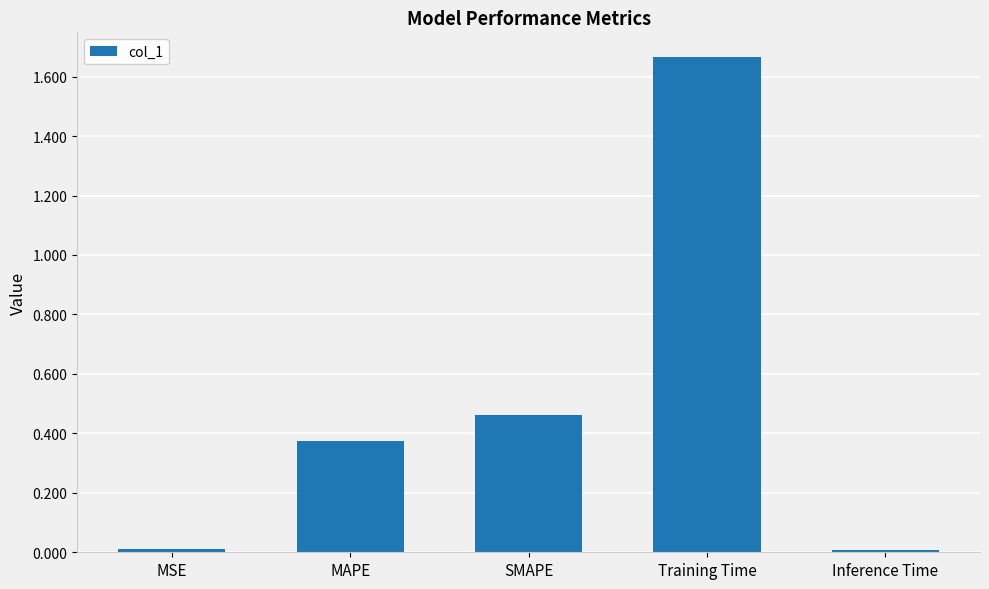

True or false: the data shows 0.0 at Inference Time.

True